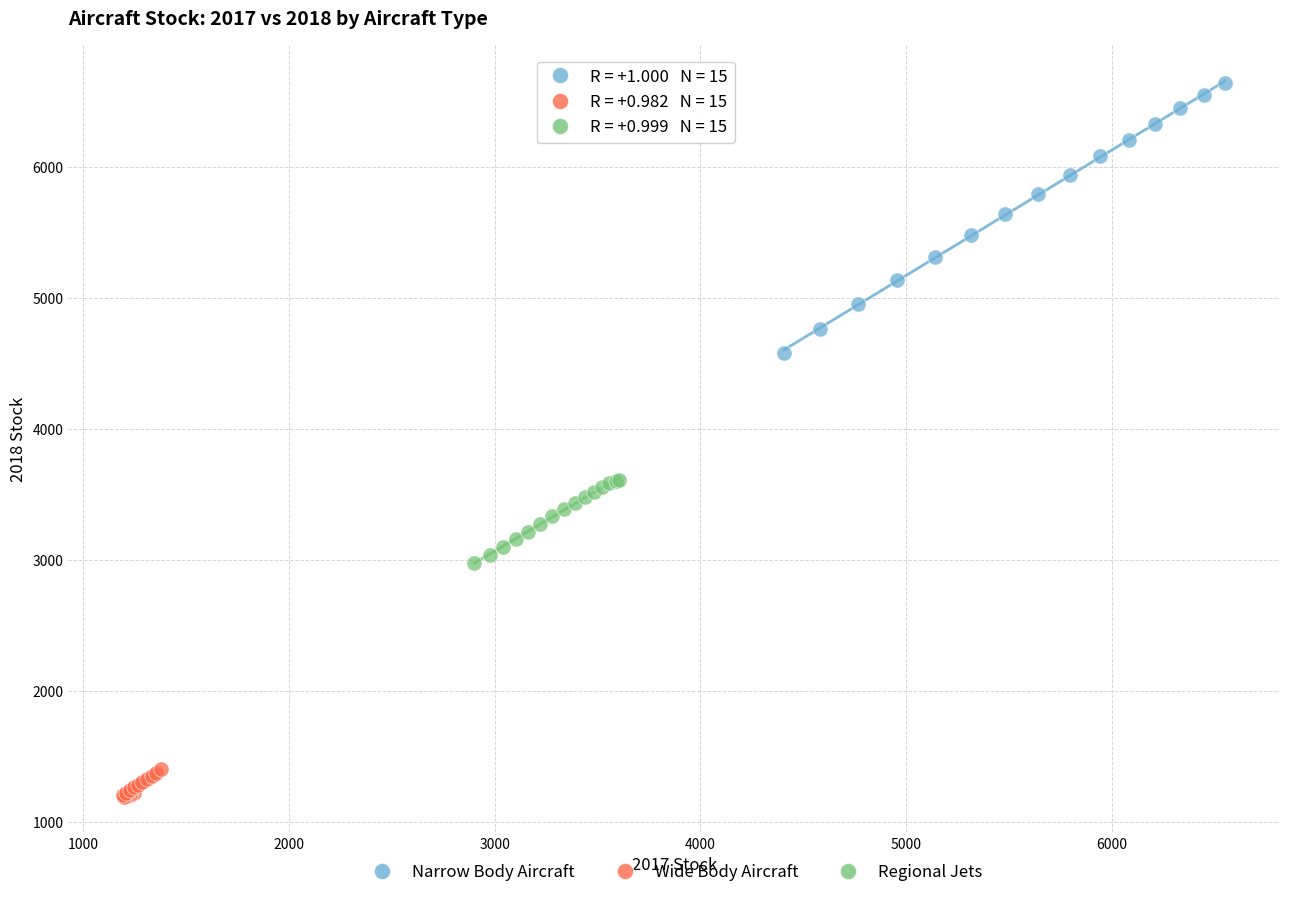

Which series contains the lowest Y value?

Wide Body Aircraft